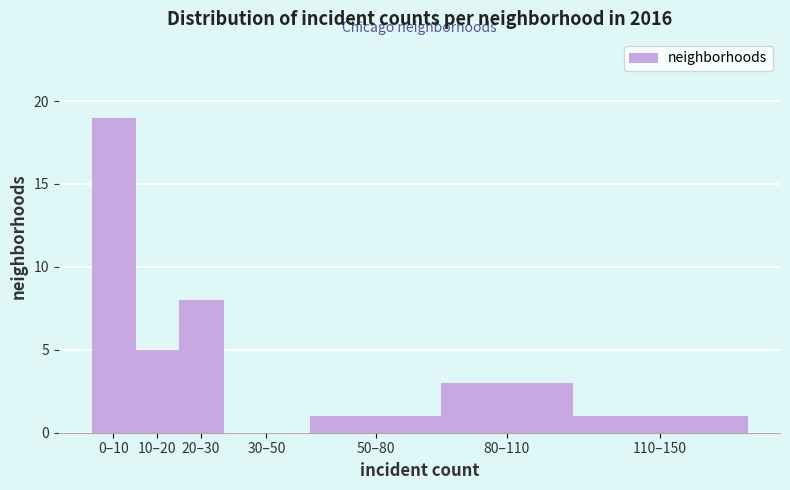

Reading left to right, what are all the values shown in this chart?

0–10=19	10–20=5	20–30=8	30–50=0	50–80=1	80–110=3	110–150=1